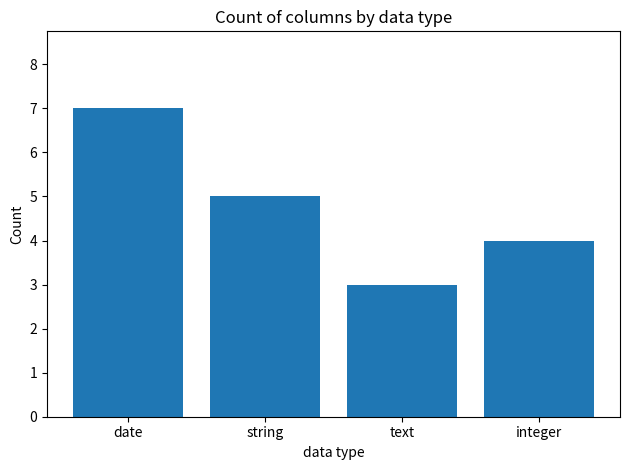

At which category does the chart reach its peak across all series?

date